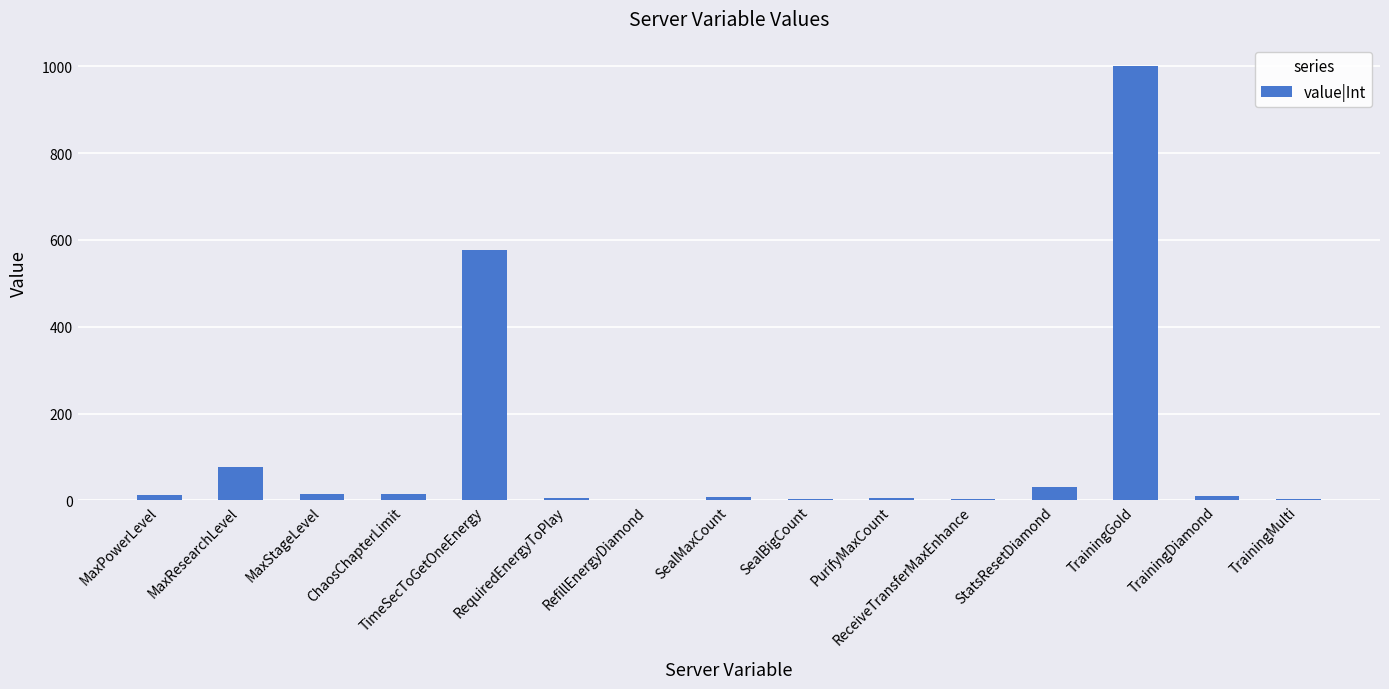

Is it true that the value at StatsResetDiamond is 30?

True